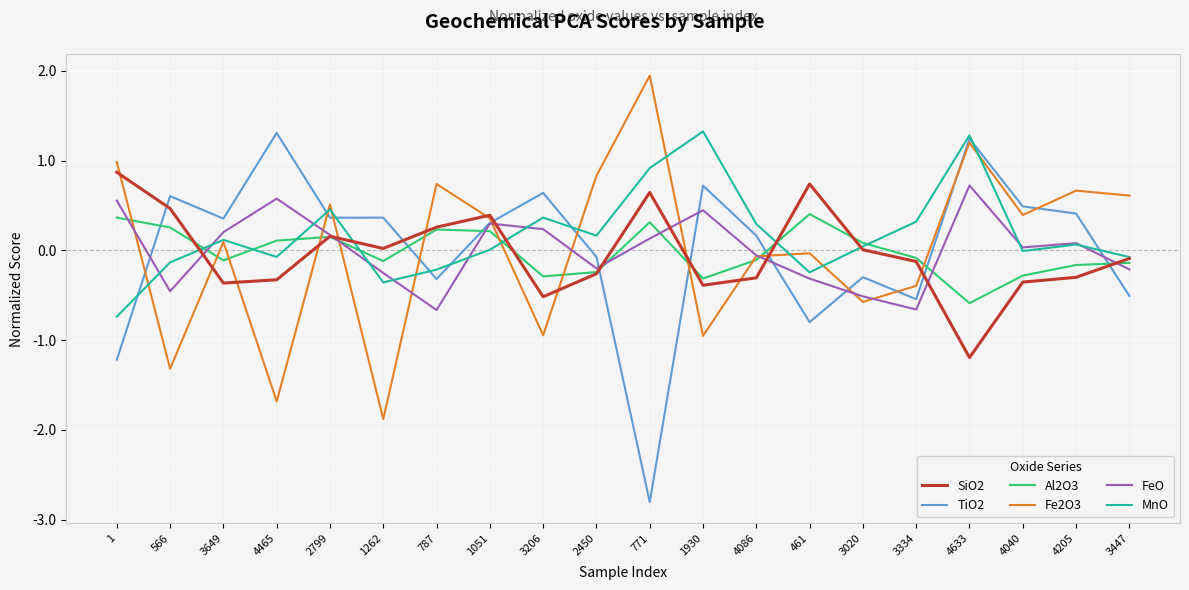

What position from the left is 4465?

4